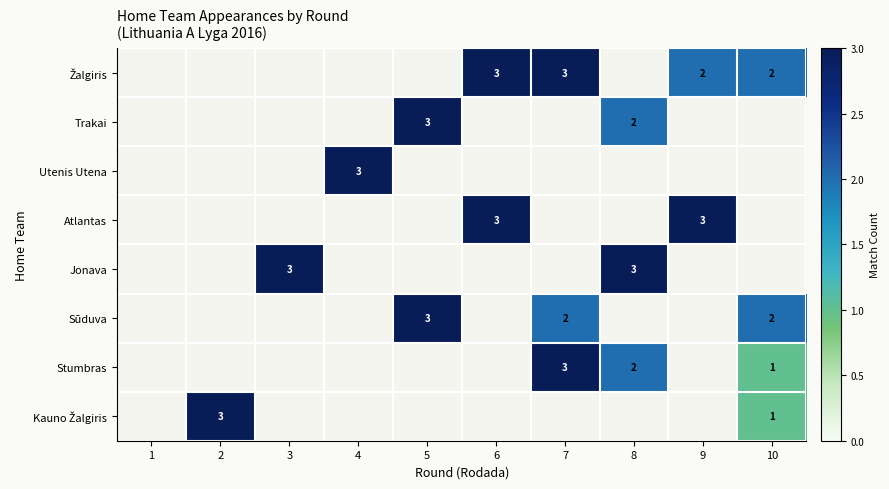

The value of Atlantas at 9 is 2. True or false?

False